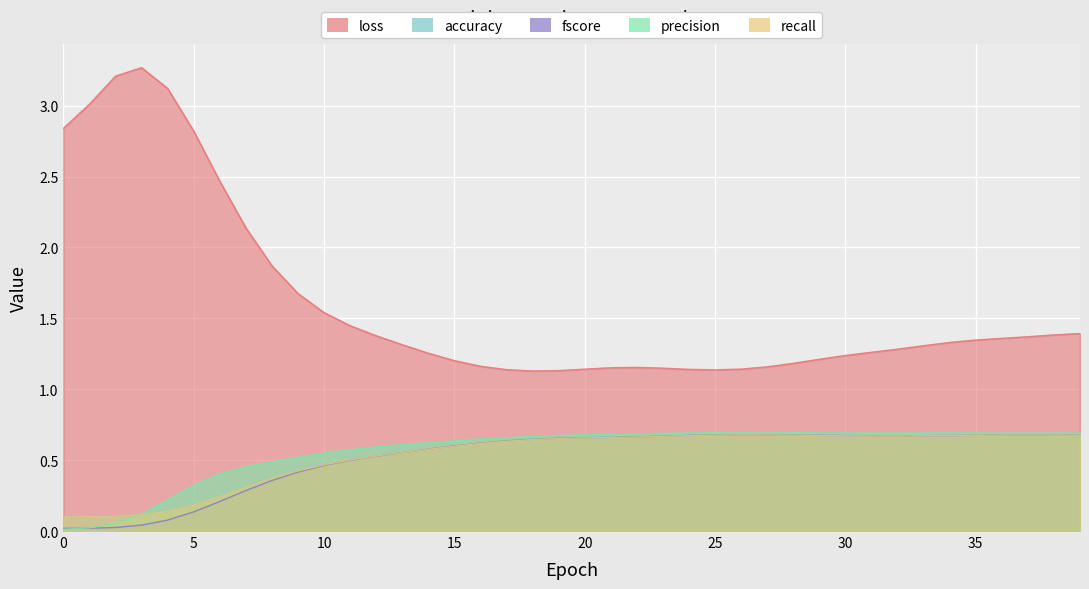

List the series in order of their peak value, lowest first.

accuracy, recall, fscore, precision, loss